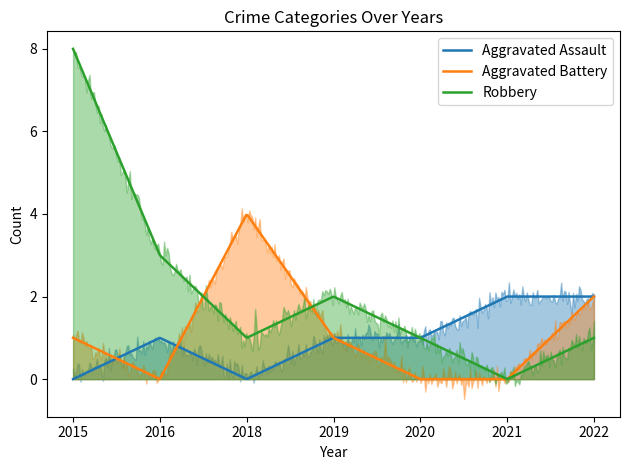

Which series has the largest total across all categories?

Robbery